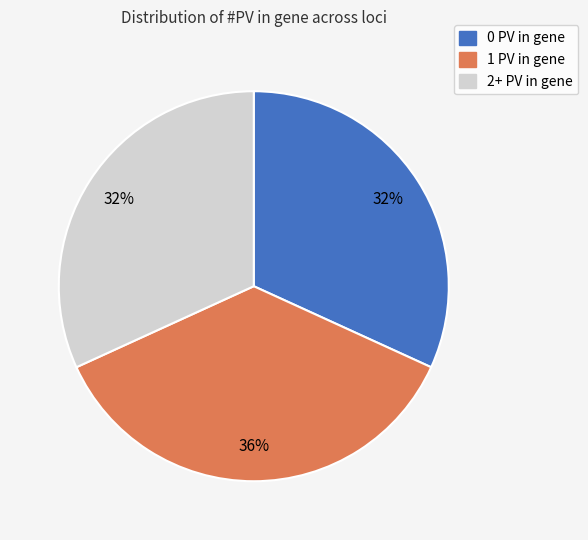

Combined, do 2+ PV in gene and 1 PV in gene account for over 50%?

Yes